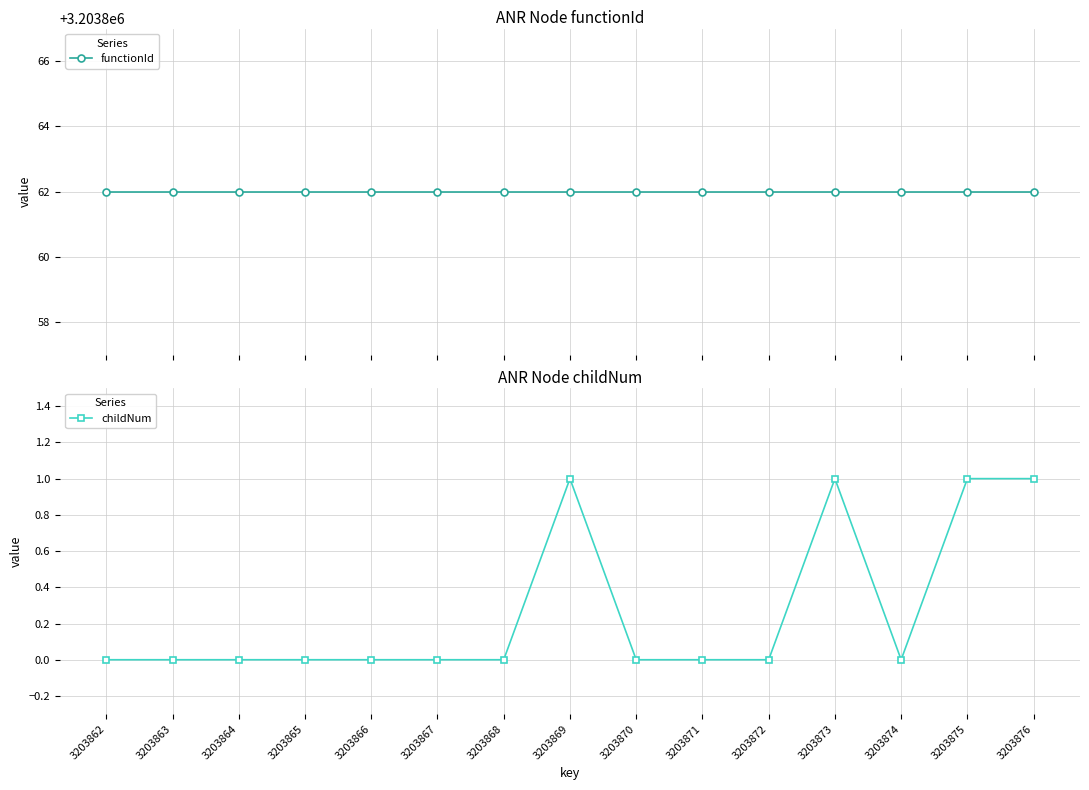

How many interior local valleys does the childNum series have?

1